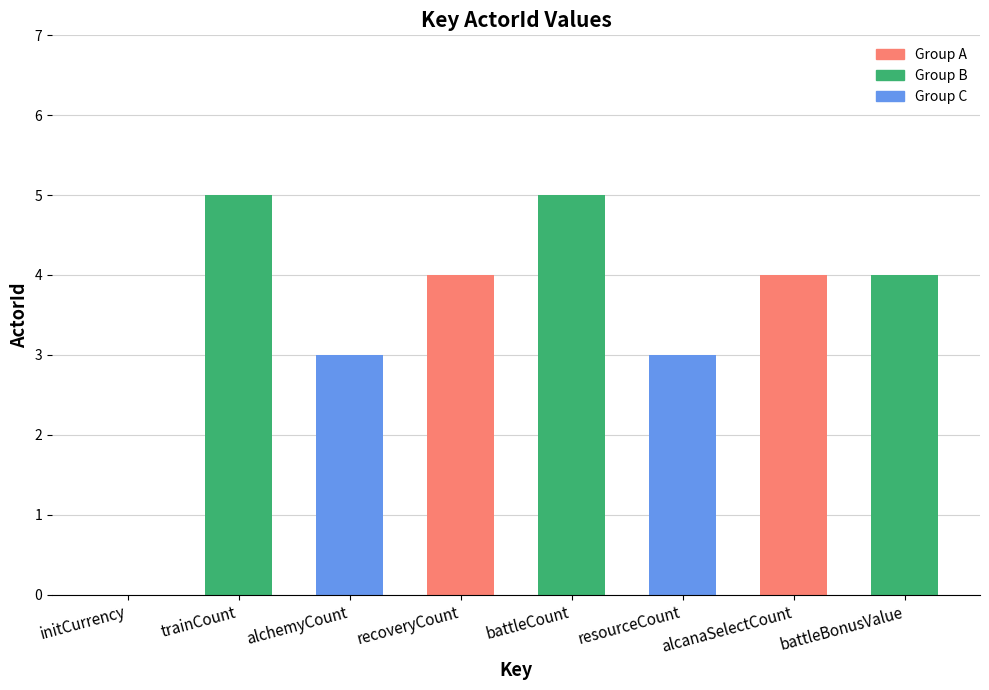

What is the approximate value at trainCount?

5